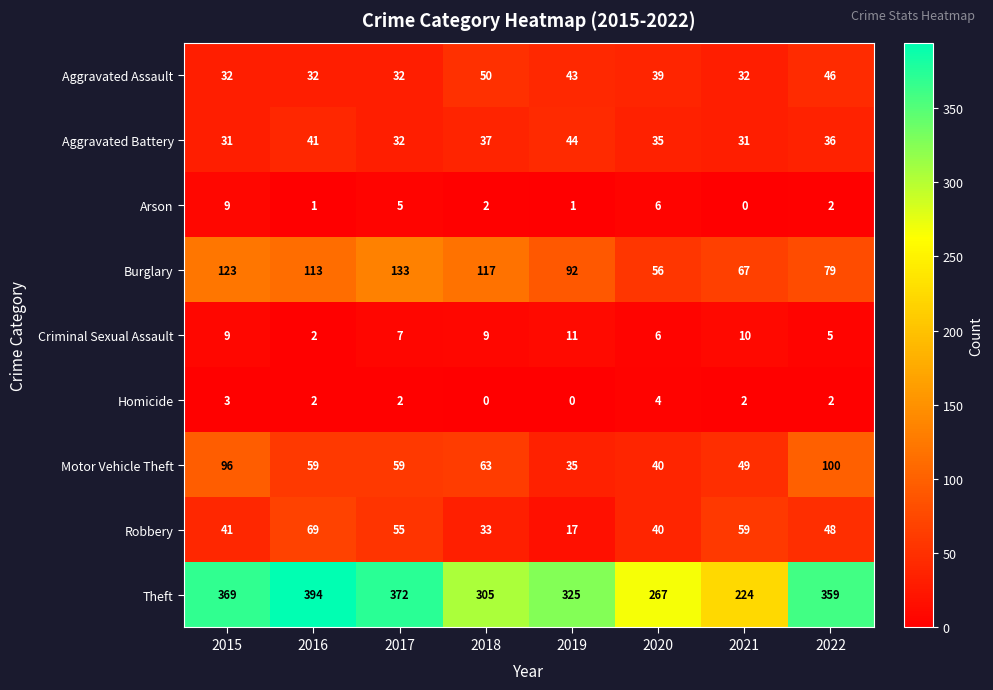

What is the difference between the maximum and second lowest values in the Aggravated Battery series?

13